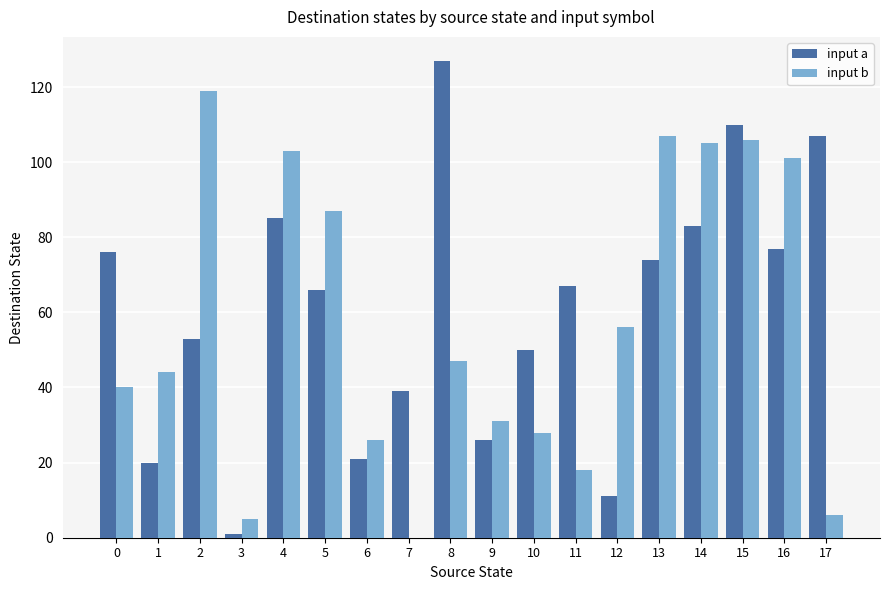

What are all the series names shown in the legend?

input a, input b